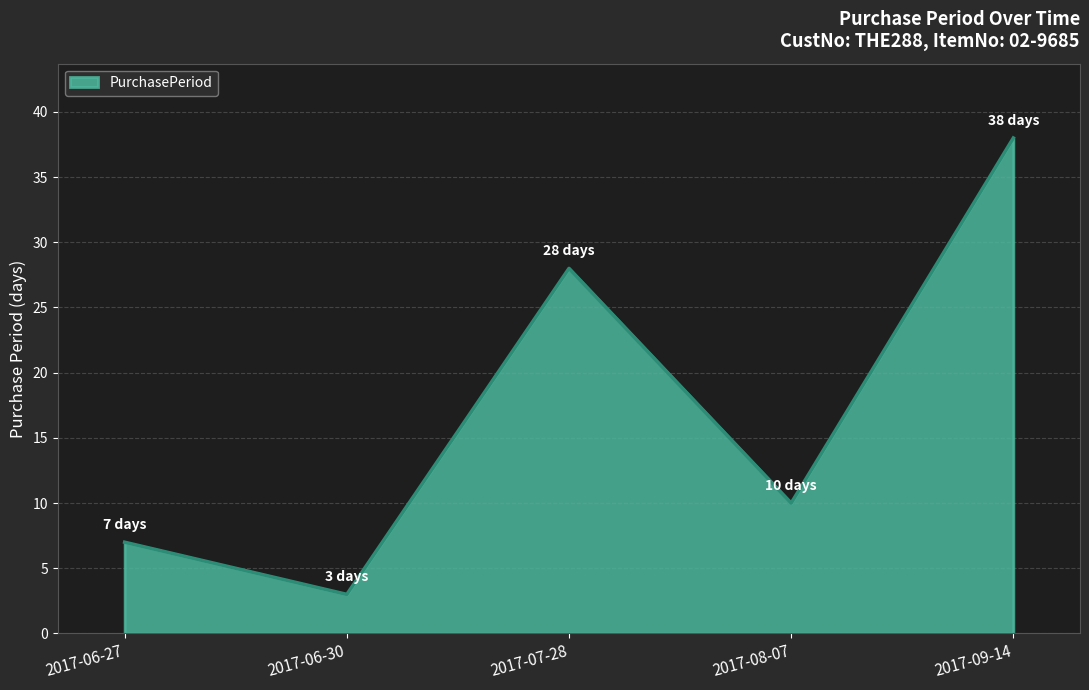

Read the value at 2017-07-28.

28